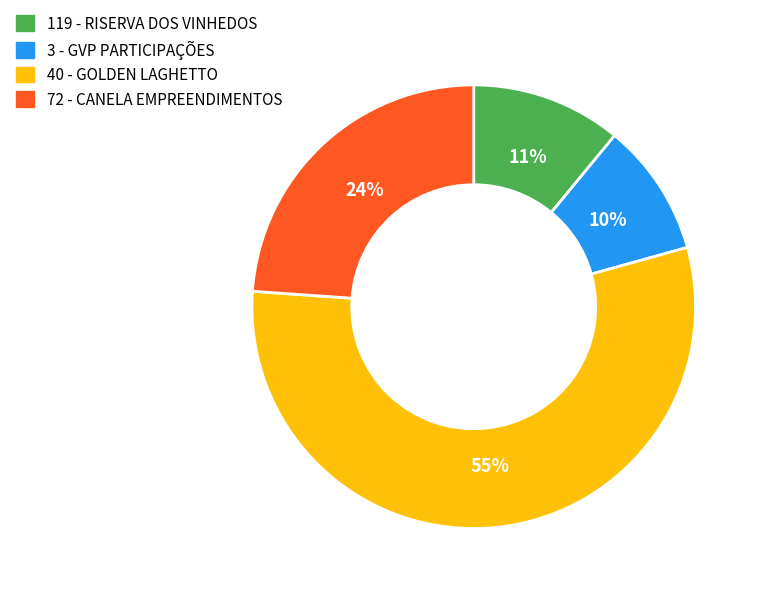

To the nearest percent, what is the combined percentage of 119 - RISERVA DOS VINHEDOS and 40 - GOLDEN LAGHETTO?

66%